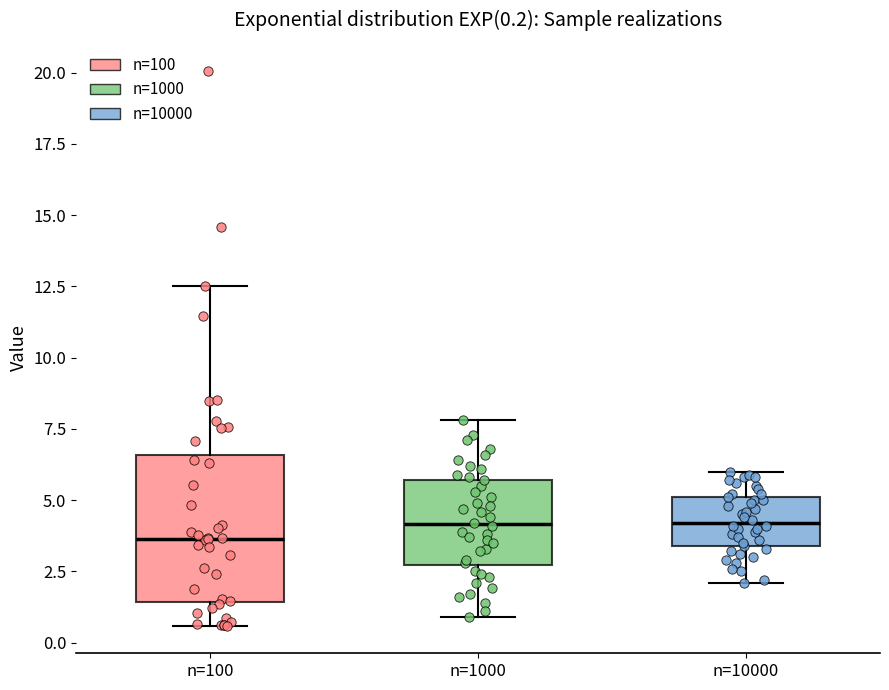

Which box is the tallest, from its lower edge to its upper edge?

n=100